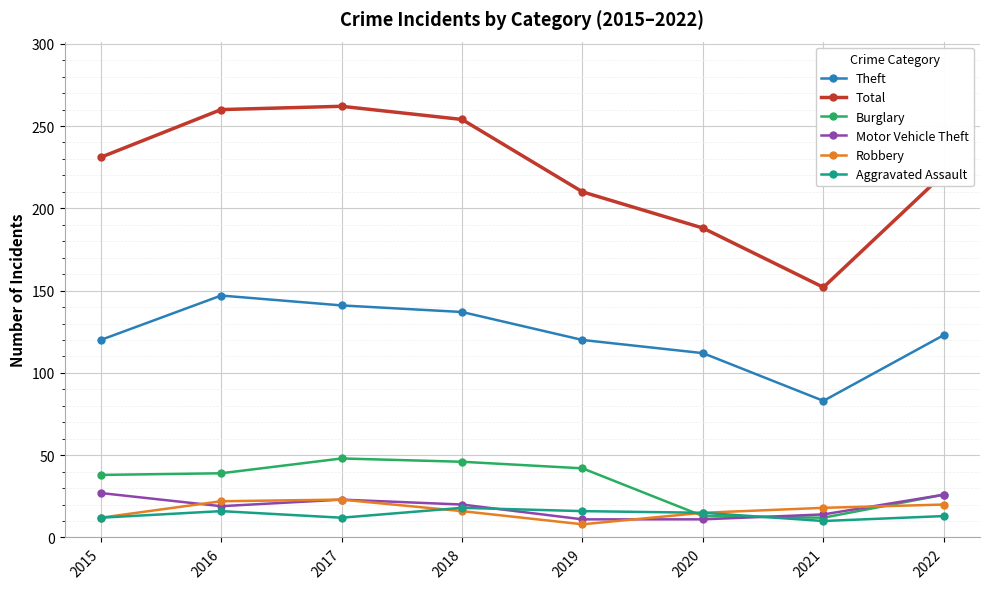

What is the difference between the maximum and minimum values in the Aggravated Assault series?

8